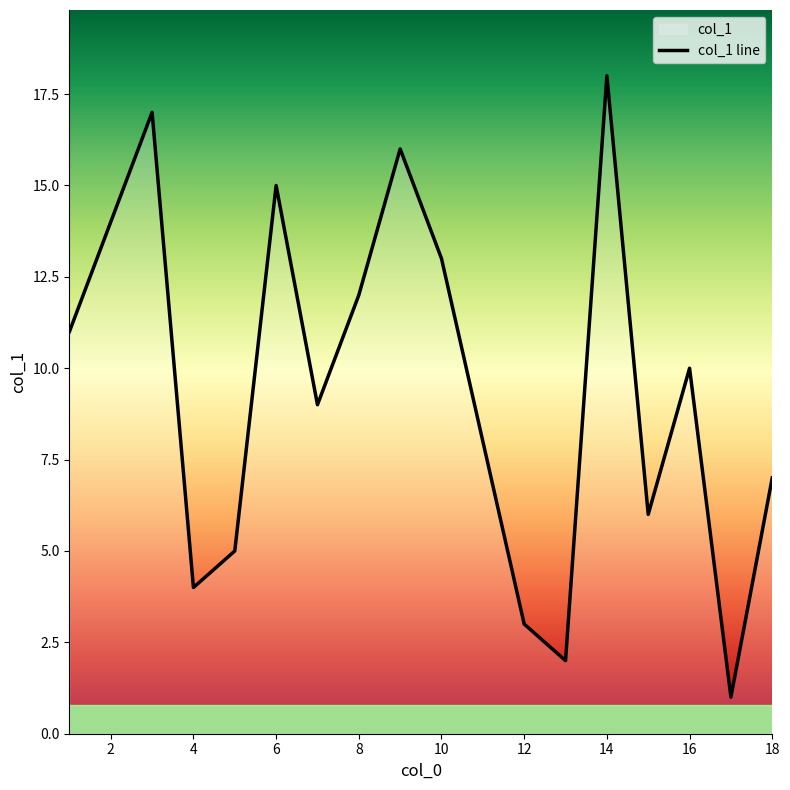

What is the difference between the maximum and second lowest values?

16